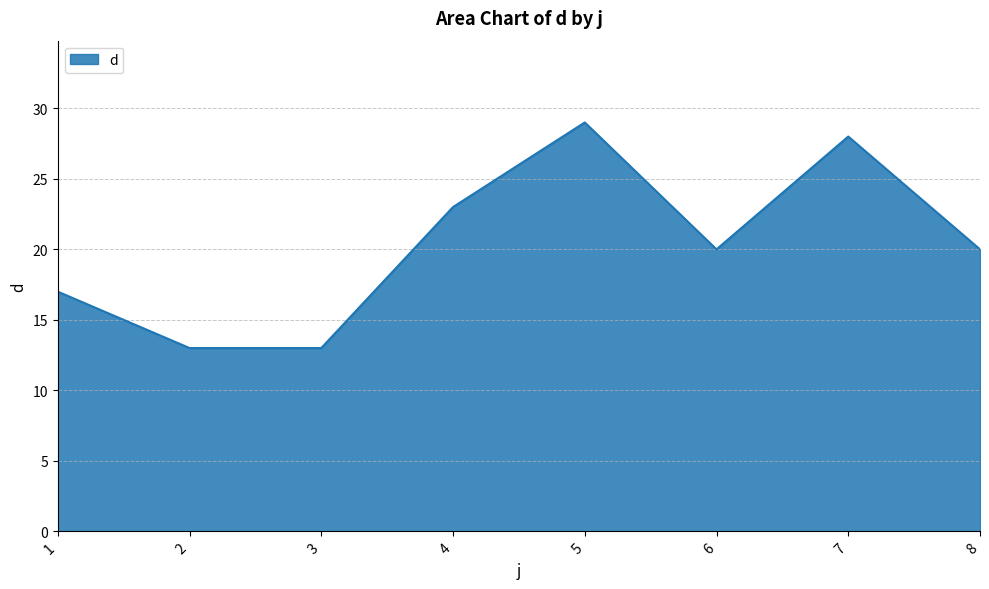

How many interior local peaks (higher than both neighbors) does the data have?

2